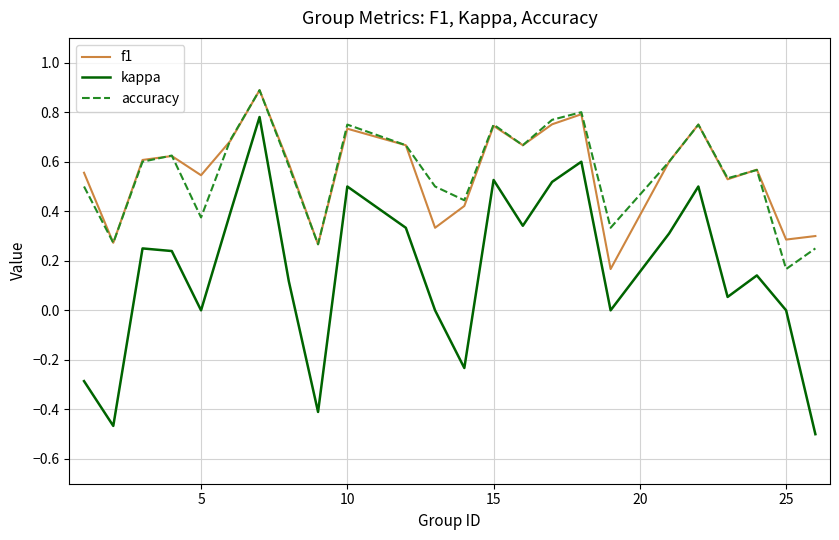

What is the maximum value shown in the chart?

0.9